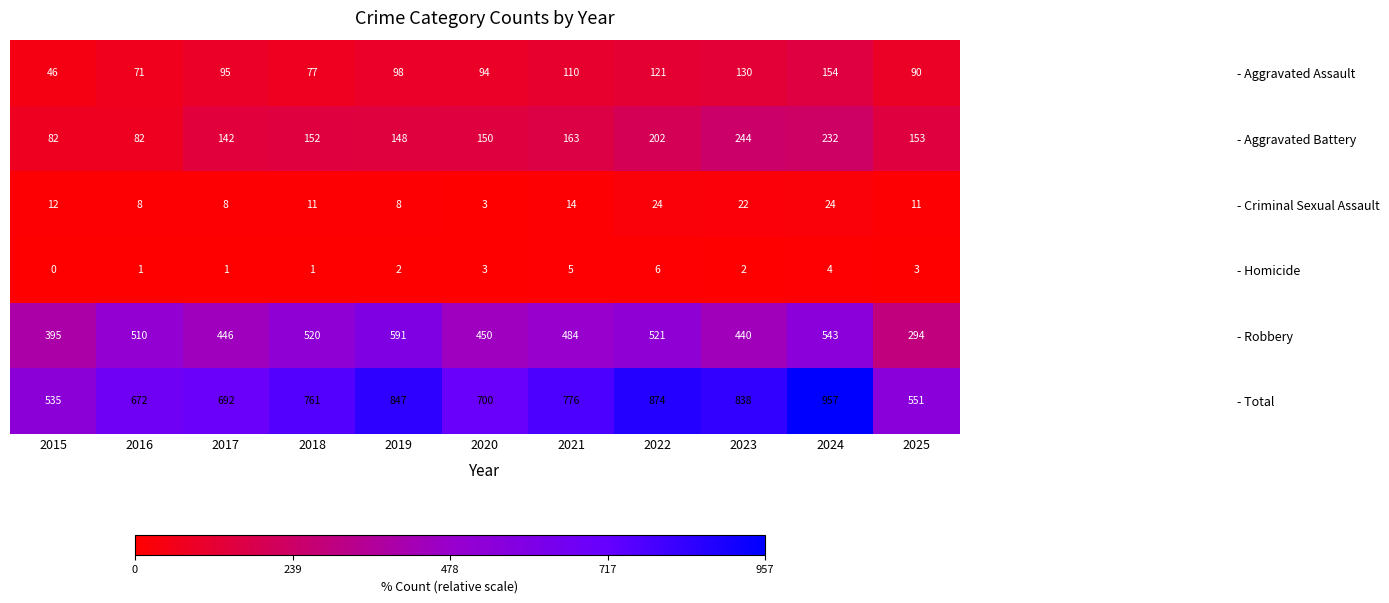

How many distinct data groups are displayed?

6